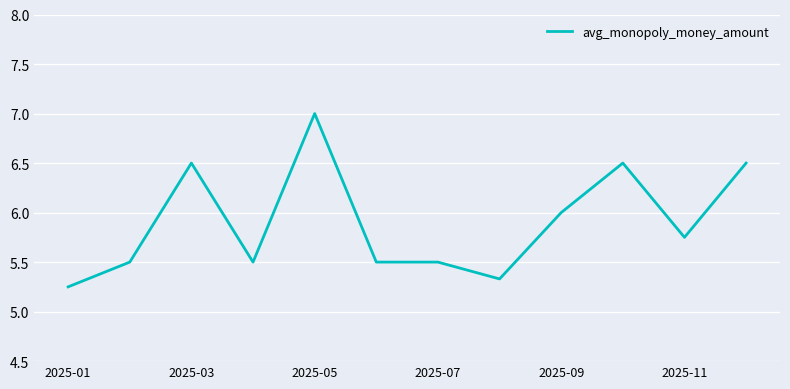

What is the greatest value displayed?

7.0